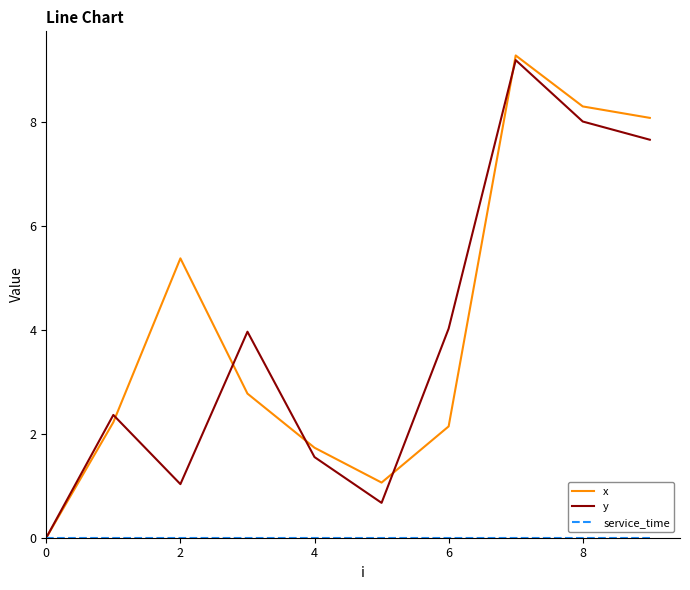

Which series has the widest spread of values?

x